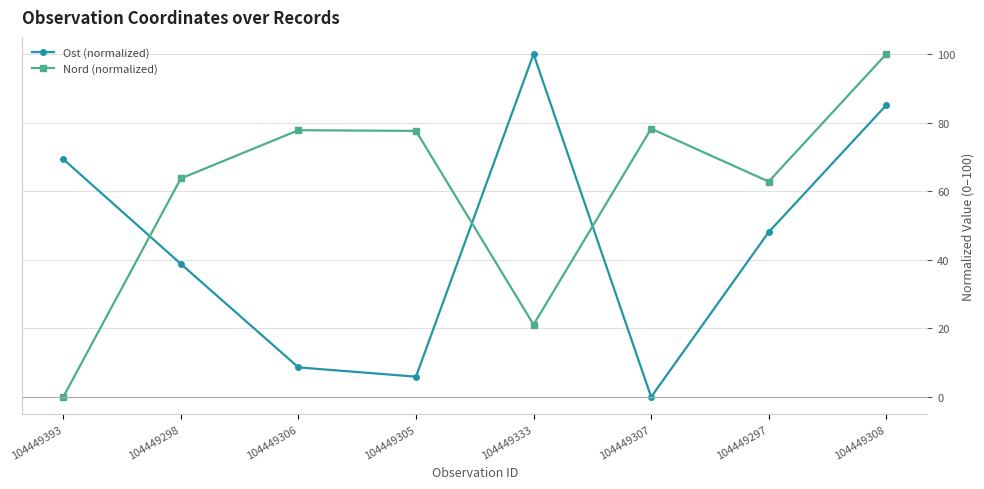

What is the maximum value shown in the chart?

100.0